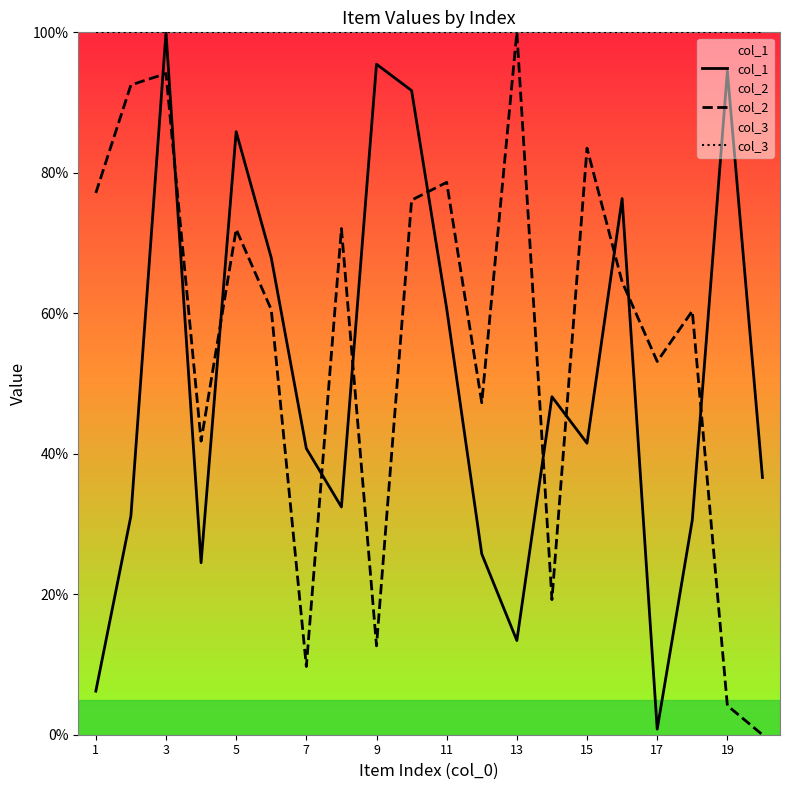

Which series changed the most between 3 and 15?

col_1